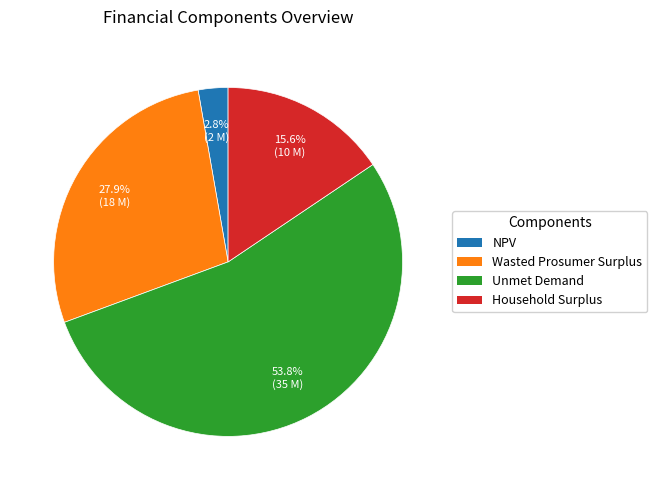

Which category has the smallest portion of the pie?

NPV